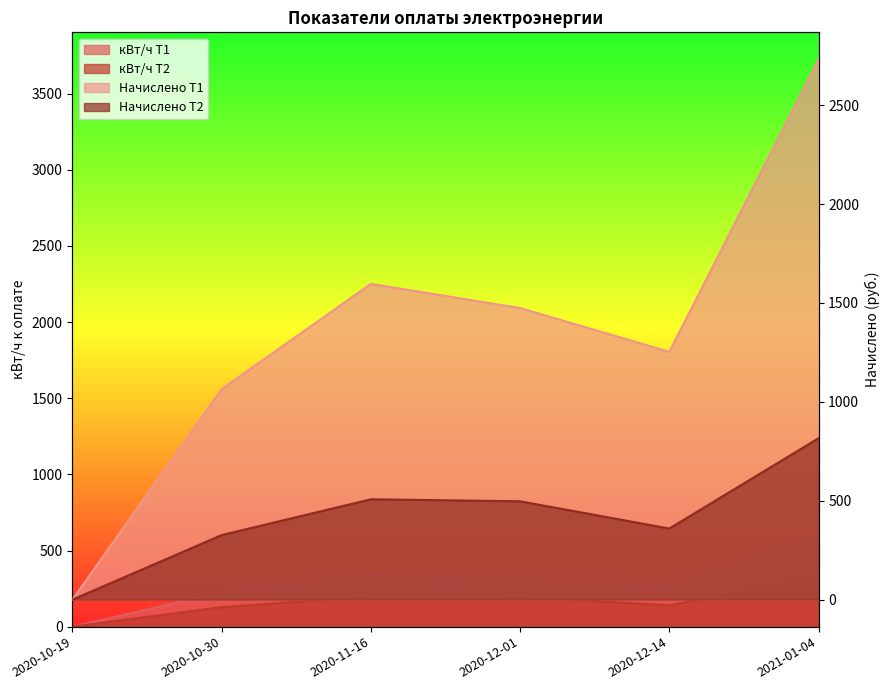

True or false: кВт/ч к оплате T2 and кВт/ч к оплате T1 cross at least once.

False